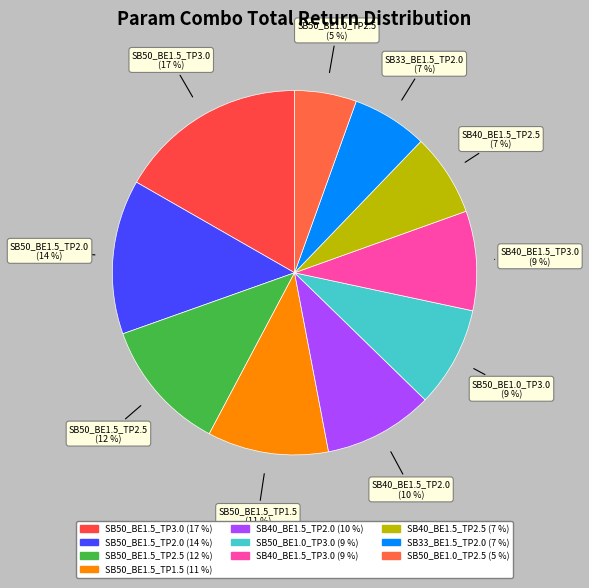

What percentage do SB40_BE1.5_TP3.0 and SB50_BE1.5_TP3.0 together represent?

25.6%